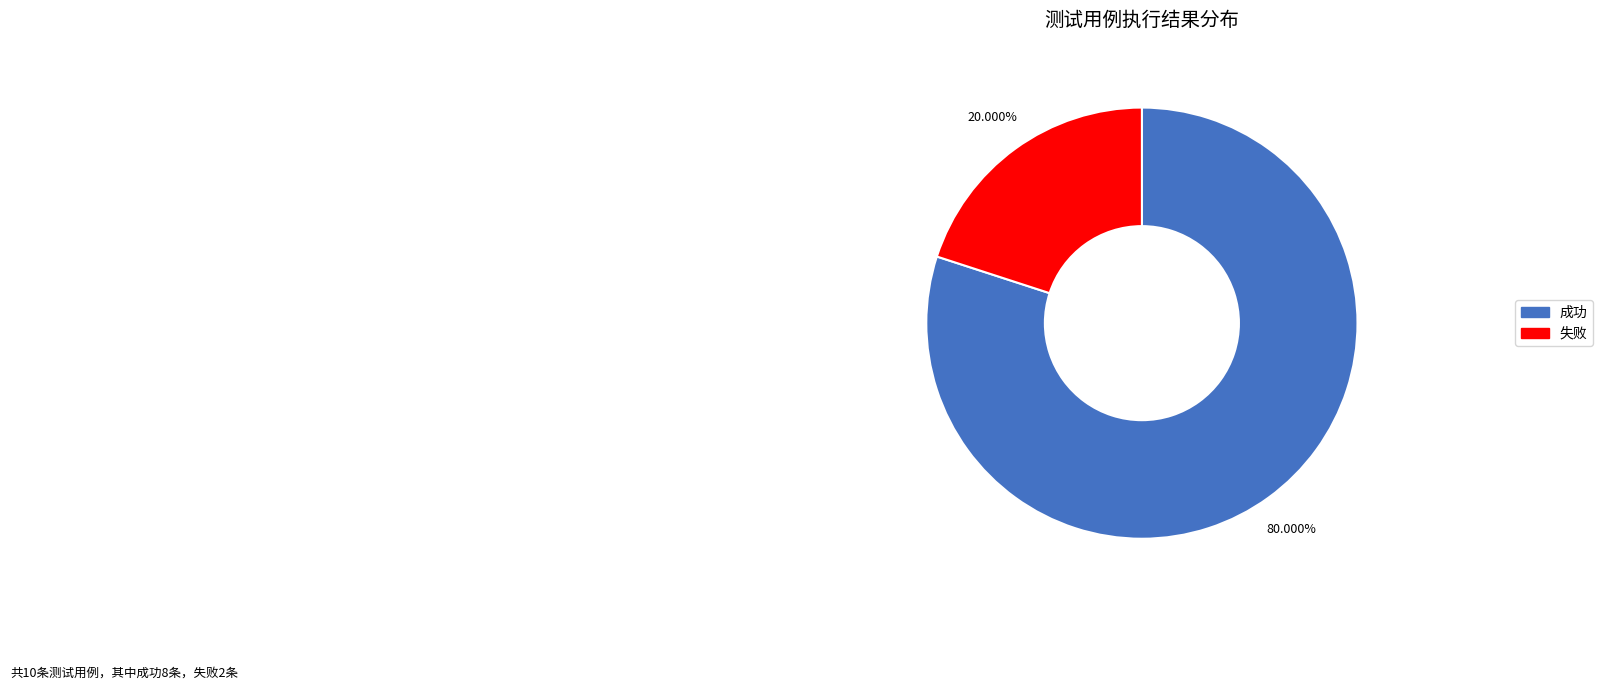

Does 成功 represent more than half of the total?

Yes